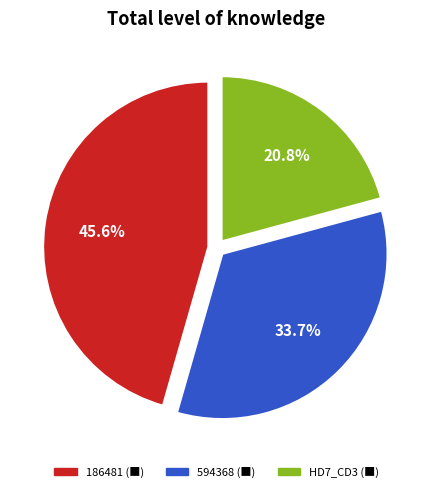

Is there any slice that represents more than half of the pie?

No